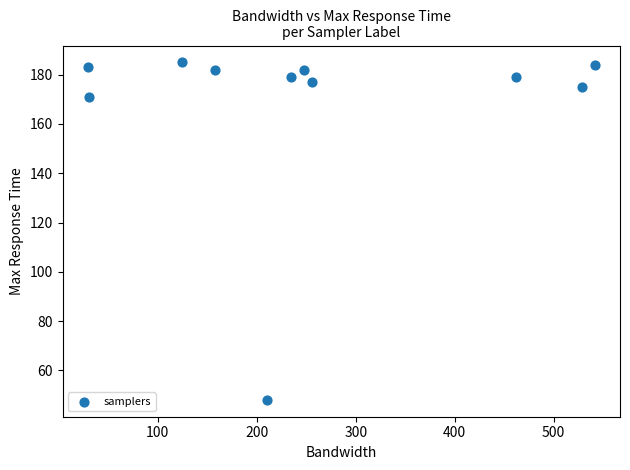

What Y value in the scatter plot is closest to 116?

171